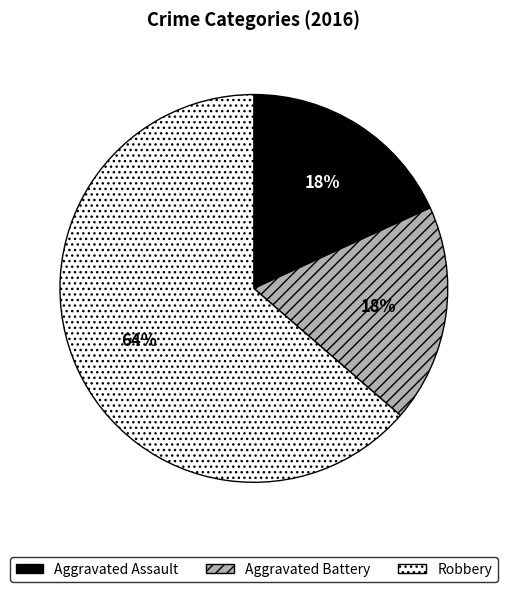

Do Robbery and Aggravated Assault together represent more than half of the pie?

Yes